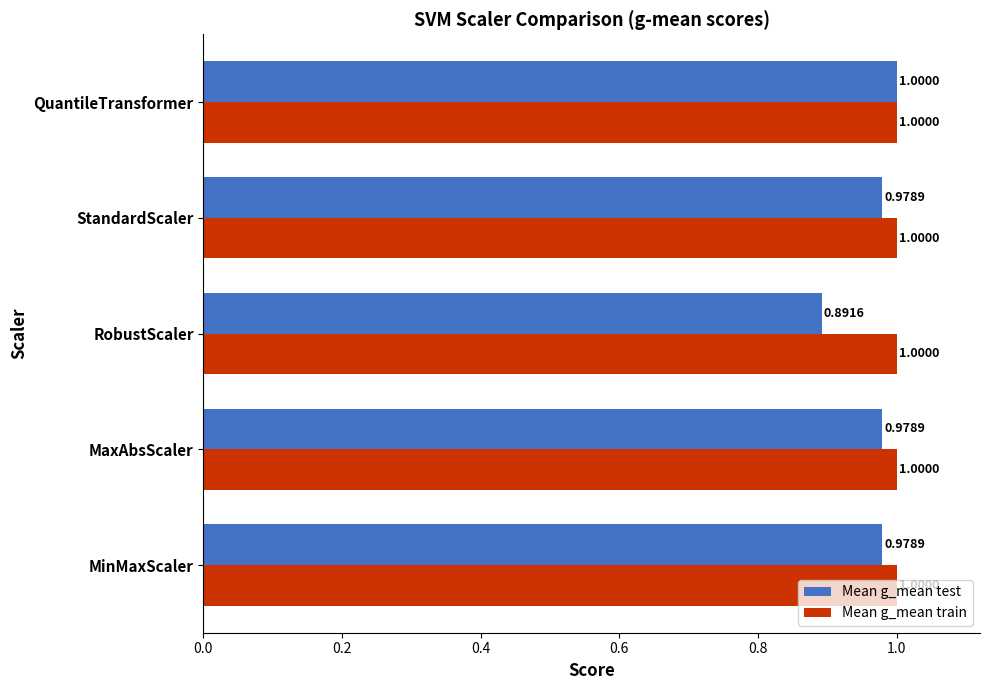

List the series in order of their overall mean, highest first.

Mean g_mean train, Mean g_mean test